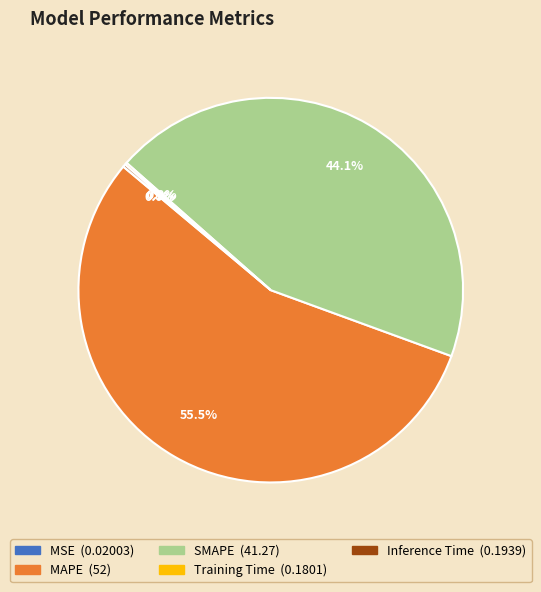

Which category has the biggest portion of the pie?

MAPE